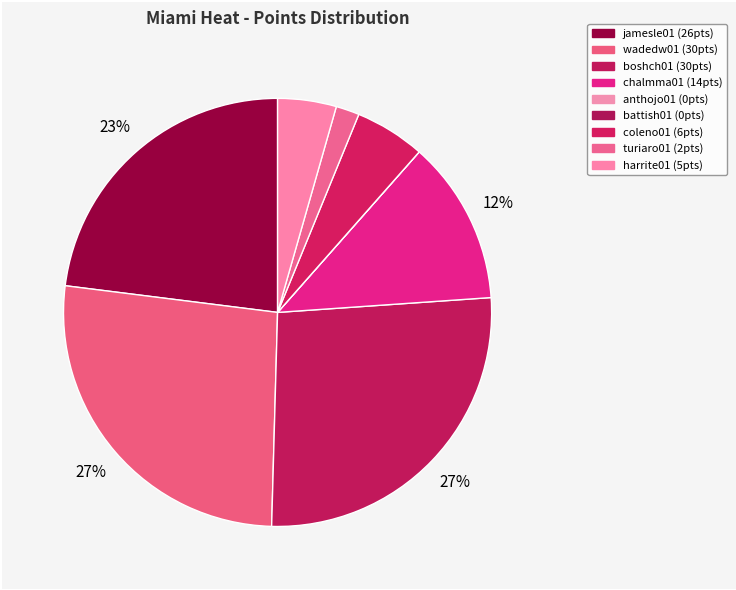

How many slices are in this pie chart?

9